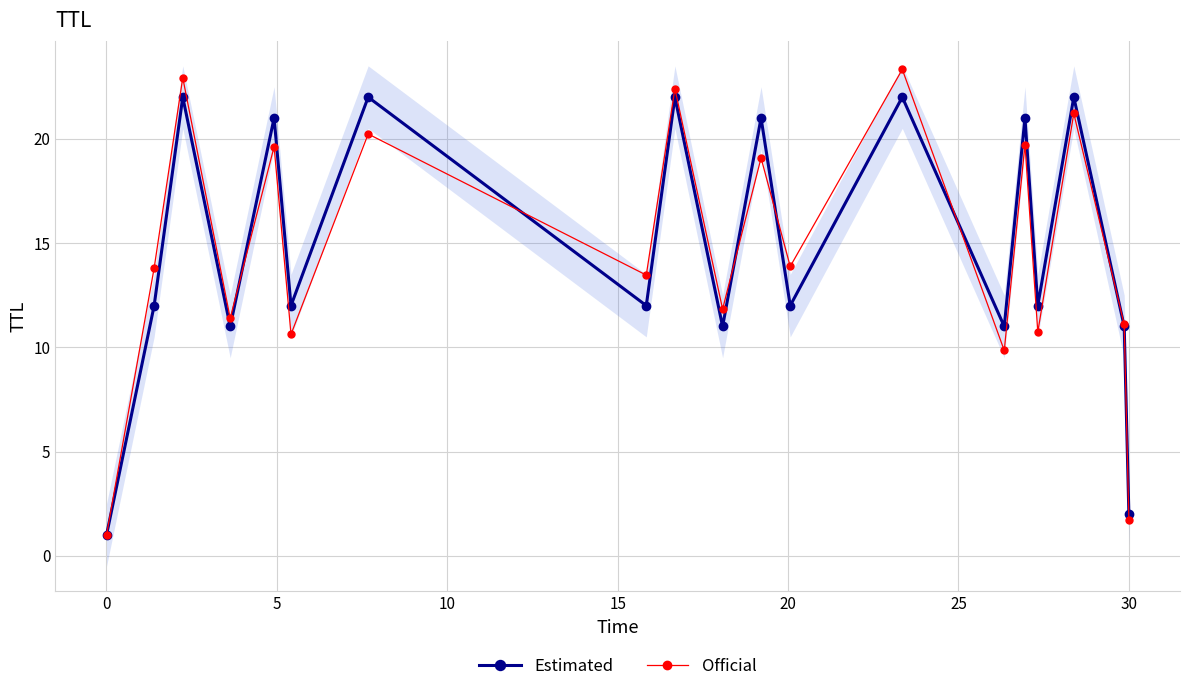

What is the minimum value for Estimated?

1.0